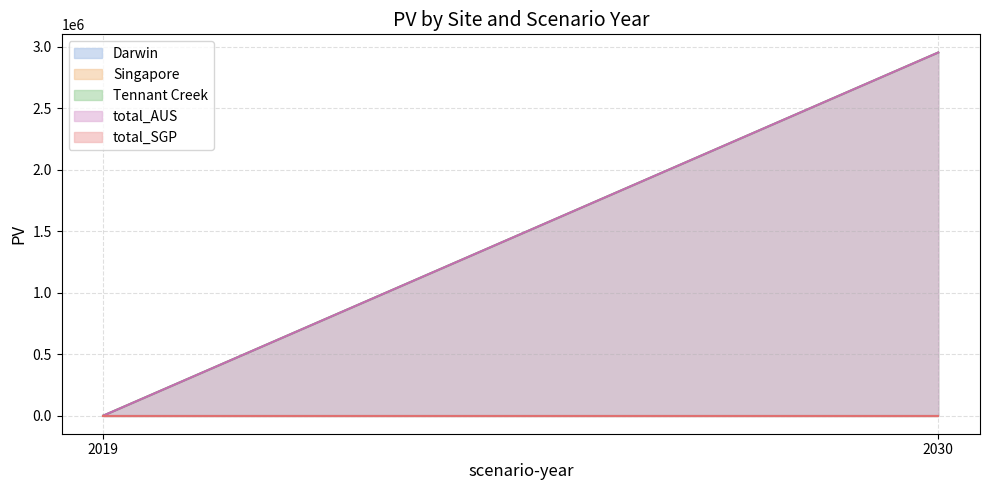

What are all the series names shown in the legend?

Darwin, Singapore, Tennant Creek, total_AUS, total_SGP